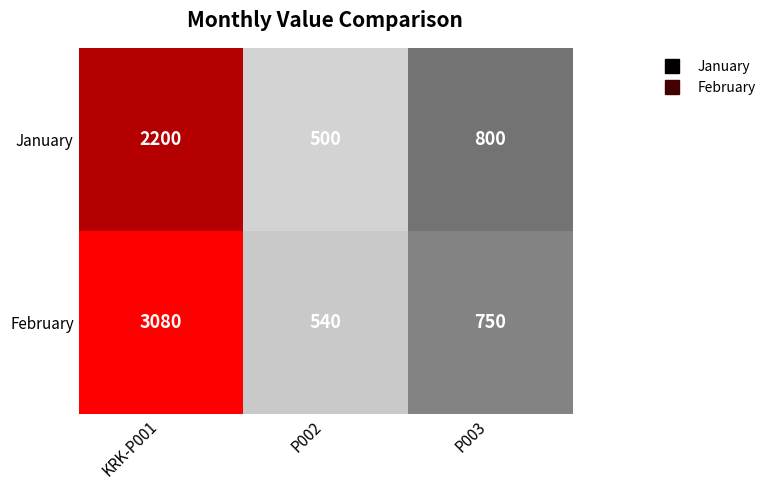

Count the number of categories in the chart.

3